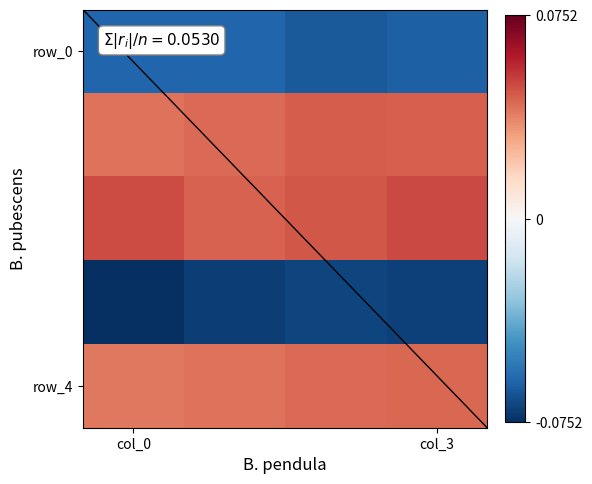

What is the spread (max minus min) of values at col_3?

0.1